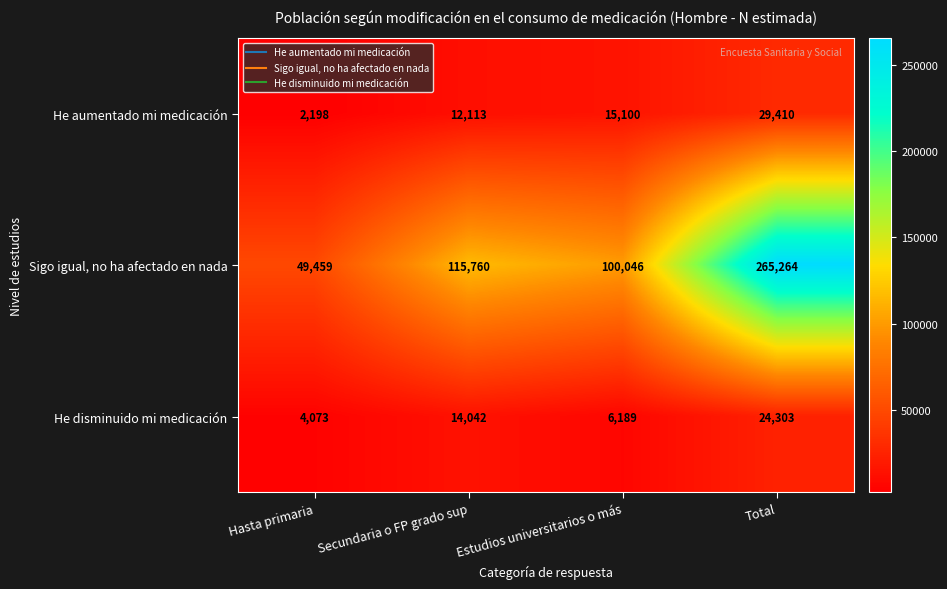

What is the minimum value shown in the chart?

2198